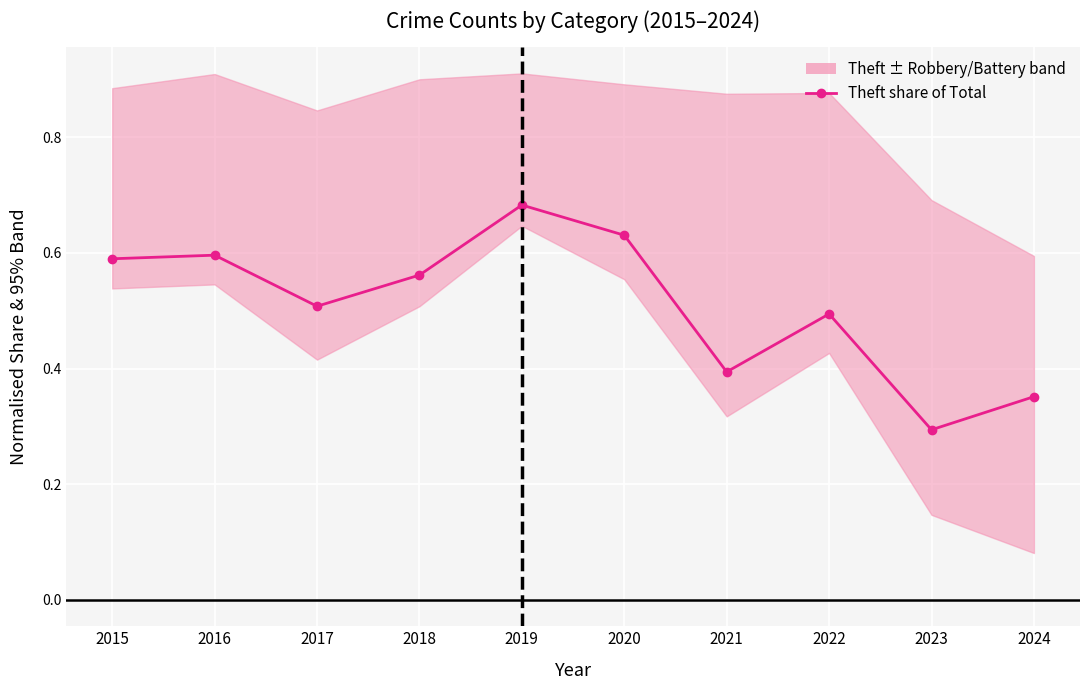

Reading left to right, what are all the values shown in this chart?

0.6	0.6	0.5	0.6	0.7	0.6	0.4	0.5	0.3	0.4